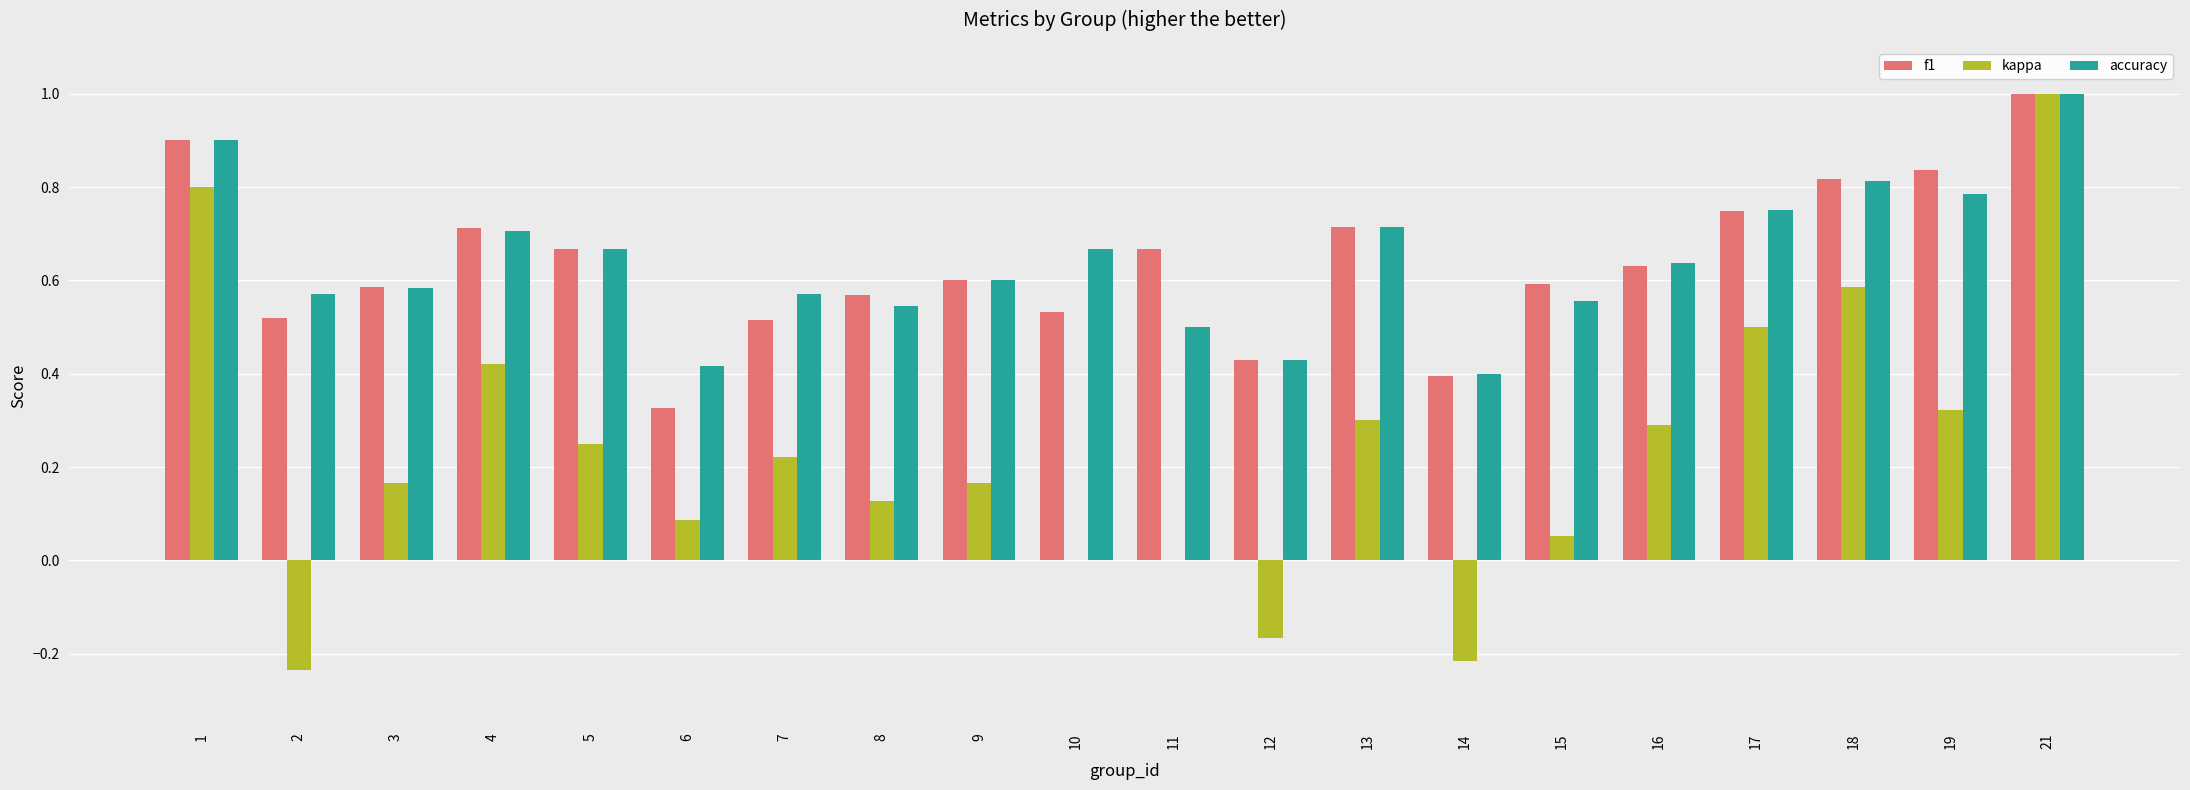

Between 15 and 16, which series saw the biggest shift?

kappa